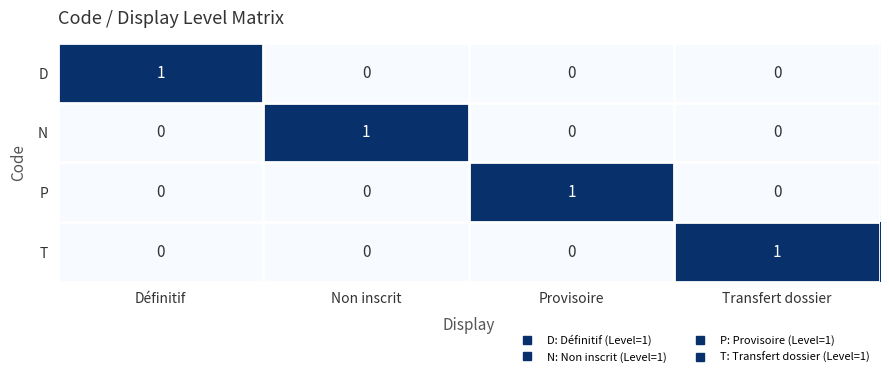

How many N values are between 0 and 1?

4